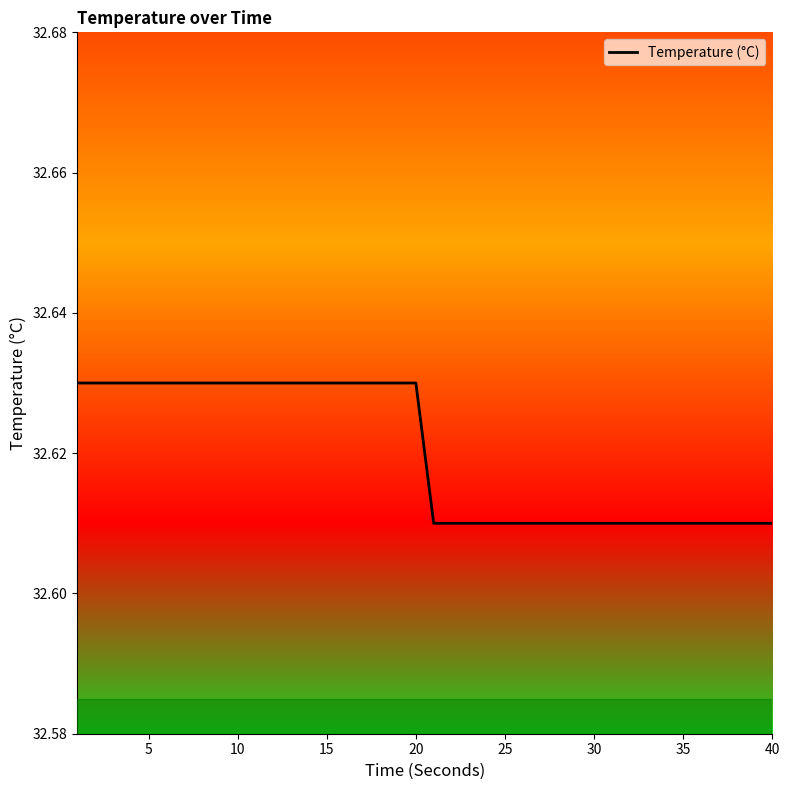

Is this an area chart (filled region under the line)?

No